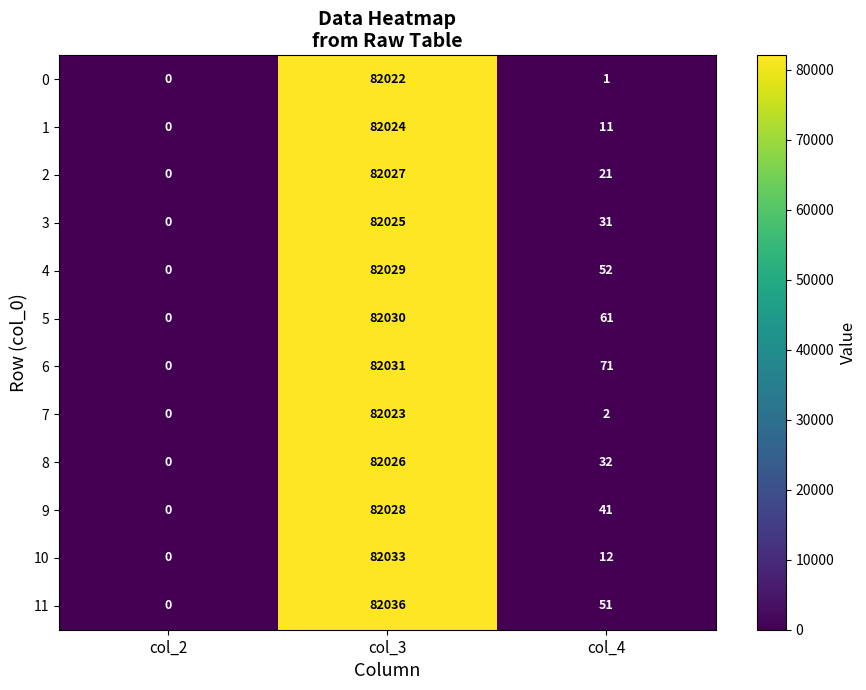

The 10 series shows 0 at col_2. True or false?

True